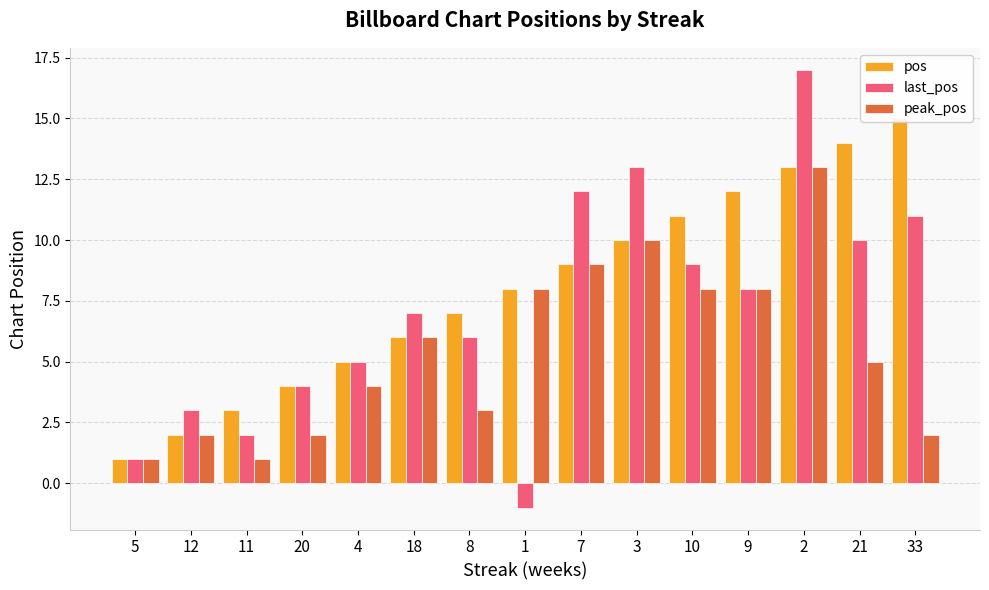

What is the approximate value of pos at 9, to the nearest 10?

10